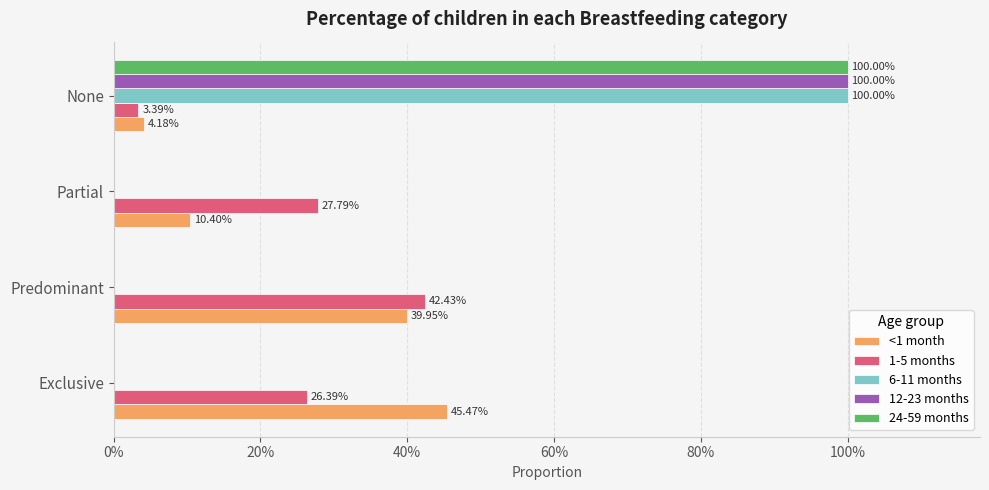

What is the maximum value for 24-59 months?

1.0